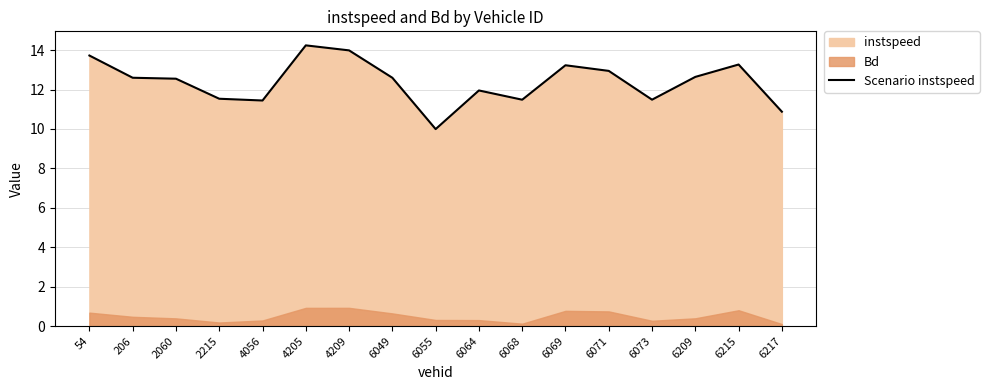

At which label is the value closest to 12?

6064